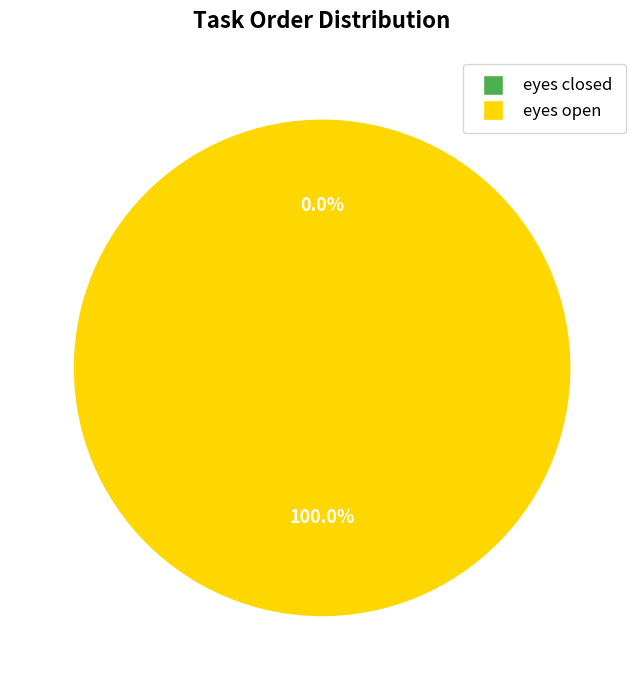

Which has a higher value, eyes closed or eyes open?

eyes open